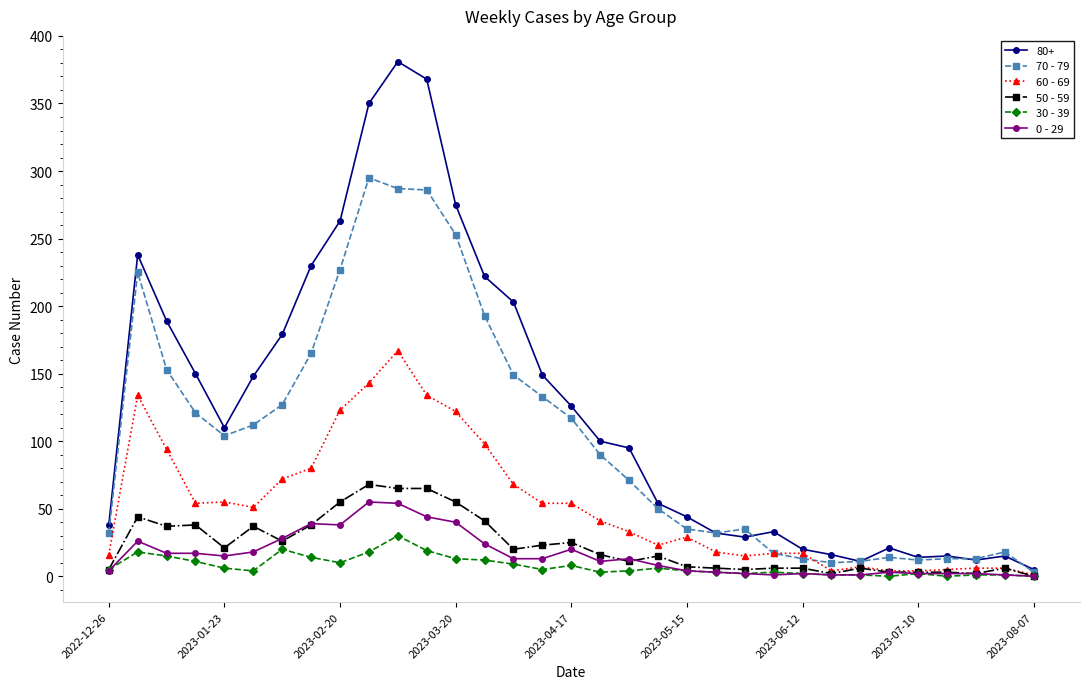

True or false: 0 - 29 has more than 0 points higher than both neighbors.

True